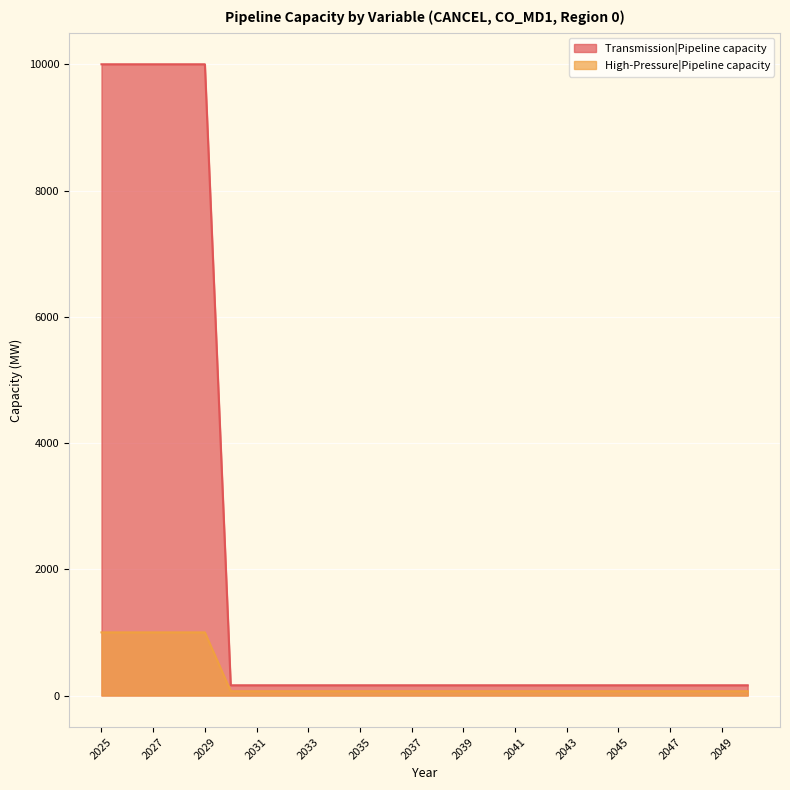

Rank the series at 2044 from lowest to highest value.

High-Pressure|Pipeline capacity, Transmission|Pipeline capacity